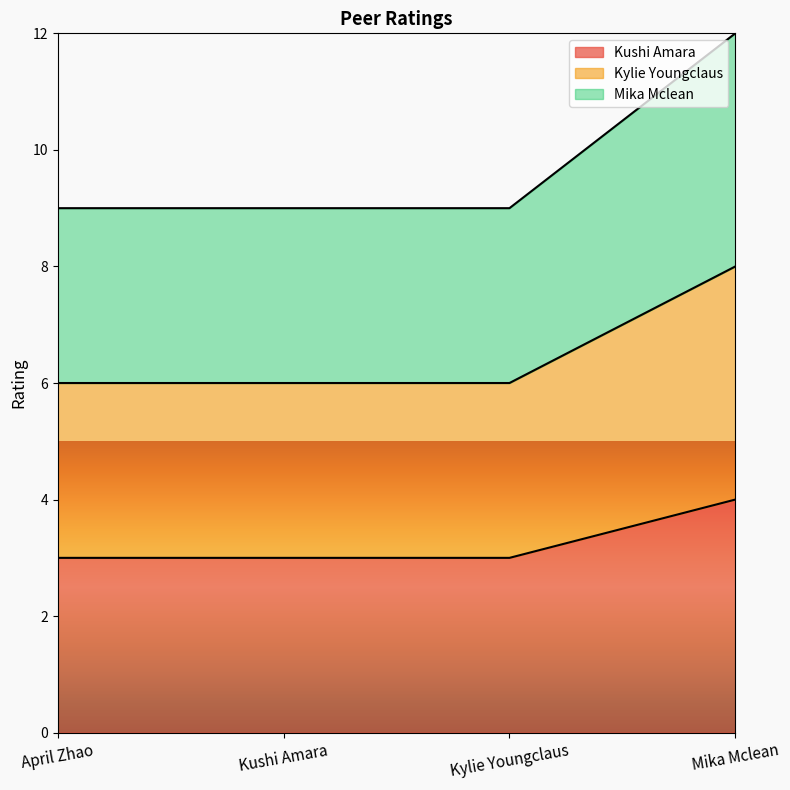

Which series has the widest spread of values?

Mika Mclean